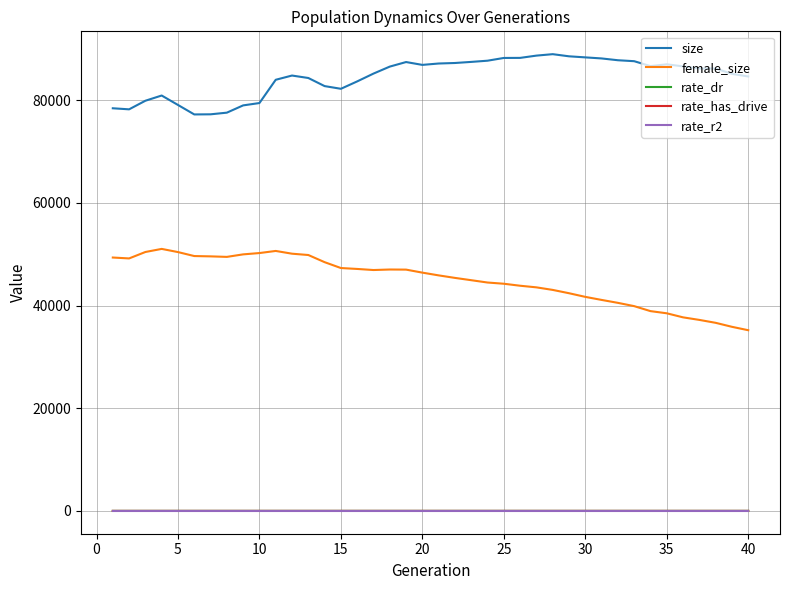

In female_size, how many points are lower than both neighbors (excluding endpoints)?

3